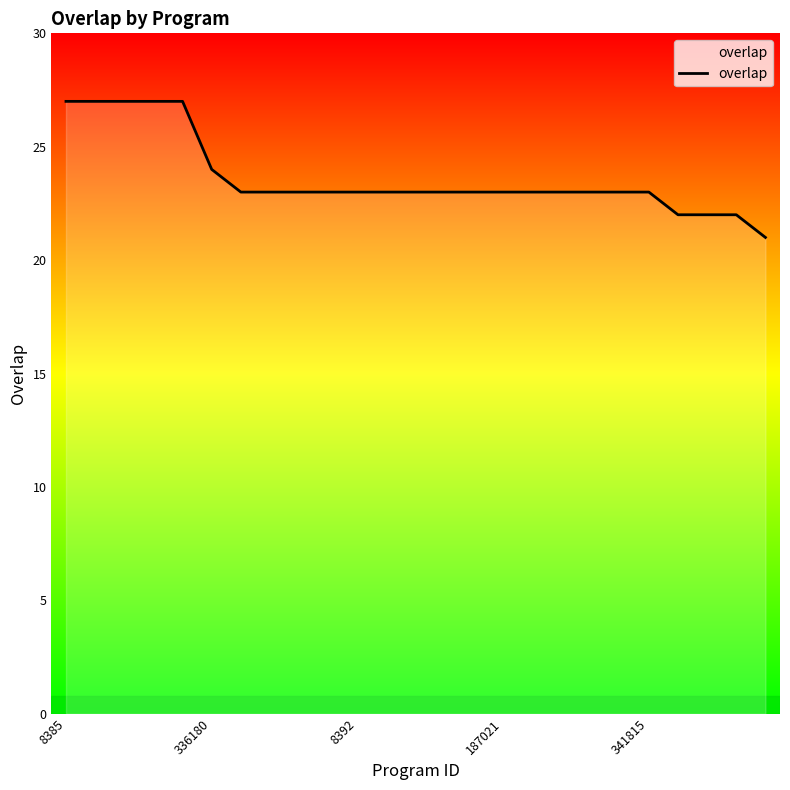

What is the greatest value displayed?

27